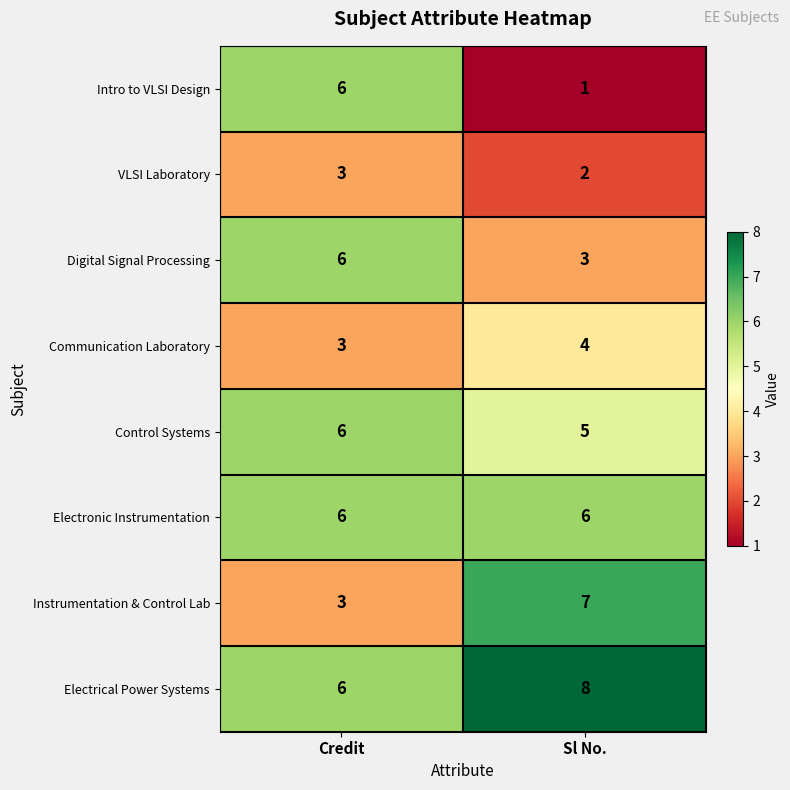

At which category is the sum across all series the highest?

Credit